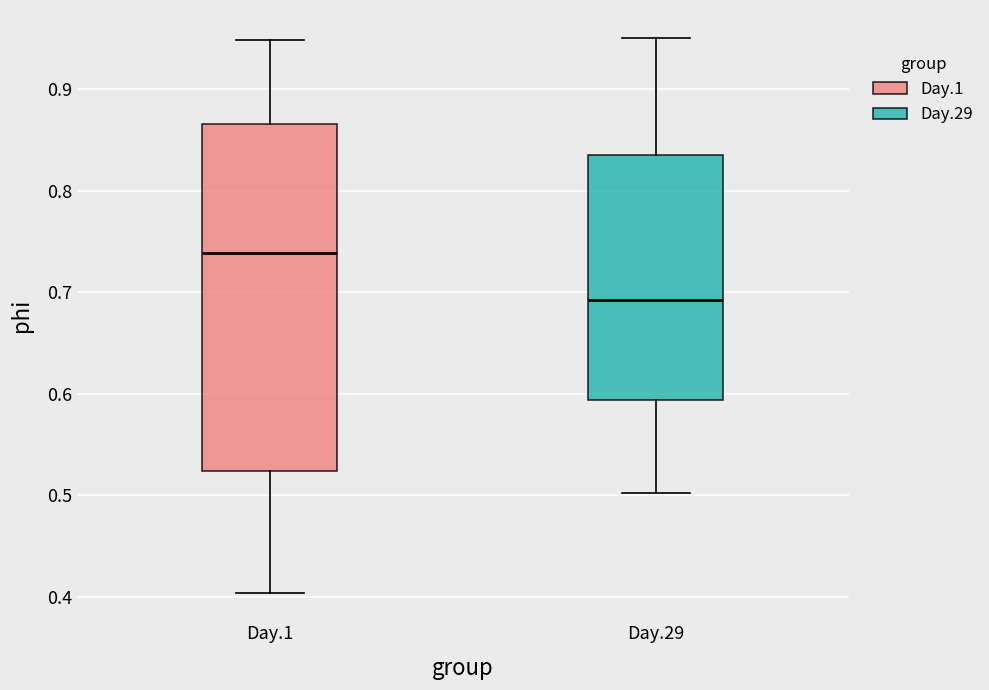

Where is the lower edge of the box for Day.29 on the y-axis? The values are not printed on the chart, so give them approximately, as read against the axis.

0.59